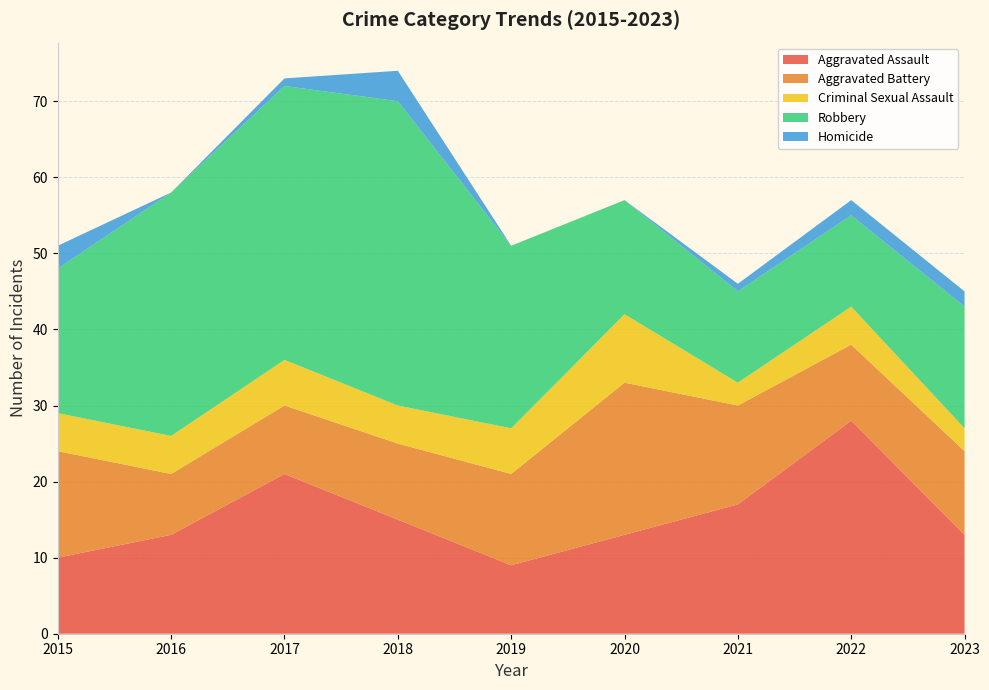

Reading left to right, transcribe all the data shown in this chart.

Aggravated Assault: 10	13	21	15	9	13	17	28	13
Aggravated Battery: 14	8	9	10	12	20	13	10	11
Criminal Sexual Assault: 5	5	6	5	6	9	3	5	3
Robbery: 19	32	36	40	24	15	12	12	16
Homicide: 3	0	1	4	0	0	1	2	2